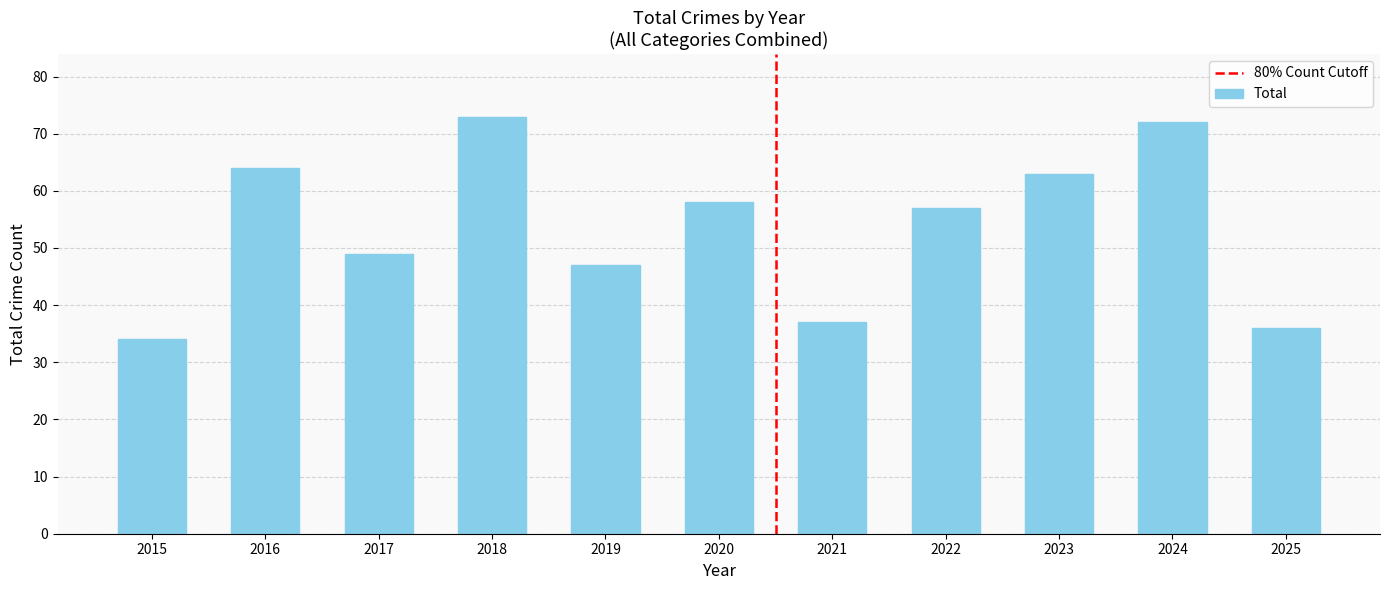

What is the smallest value displayed?

34